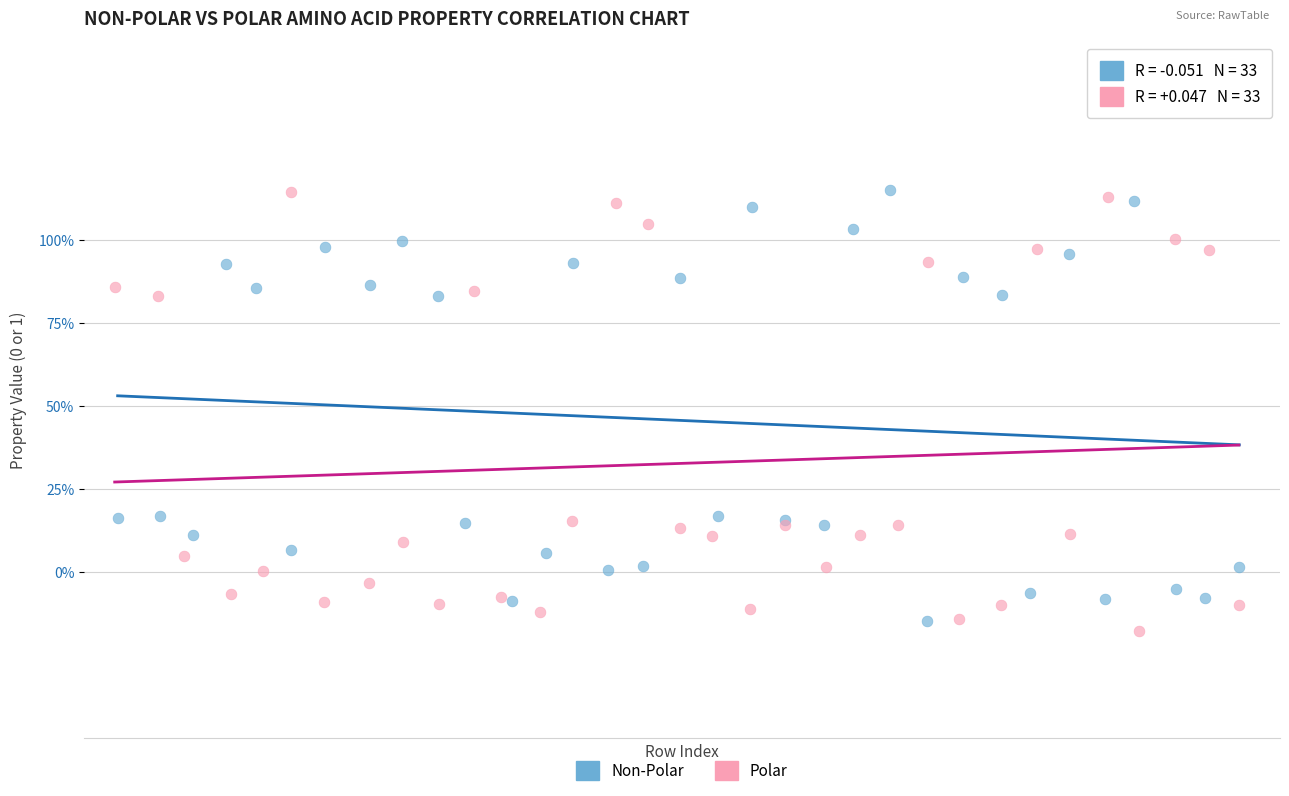

Which series has the largest Y range (max minus min)?

Polar